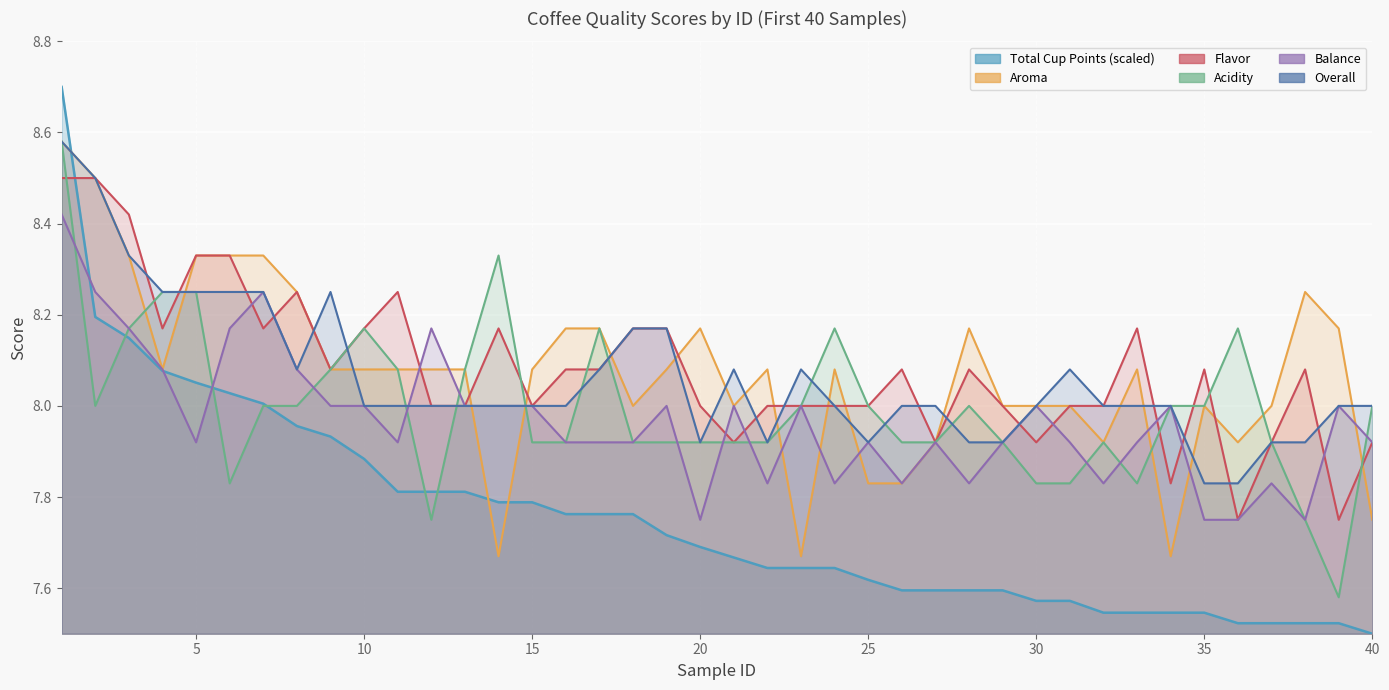

Where is Total Cup Points nearest to the value 8?

7